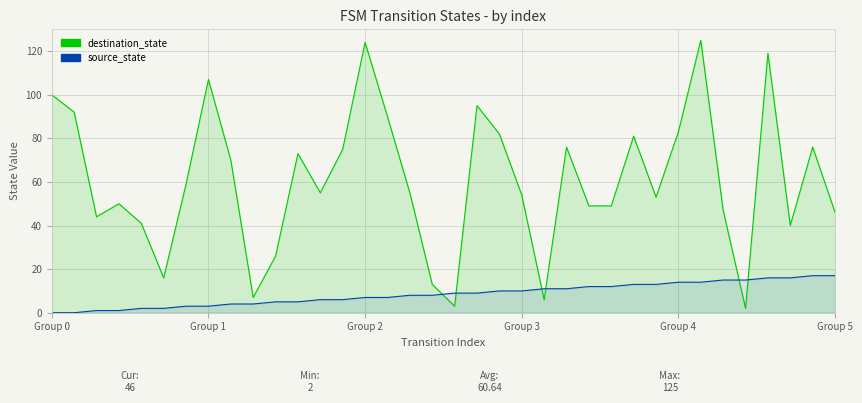

At which label does source_state first exceed 9?

20